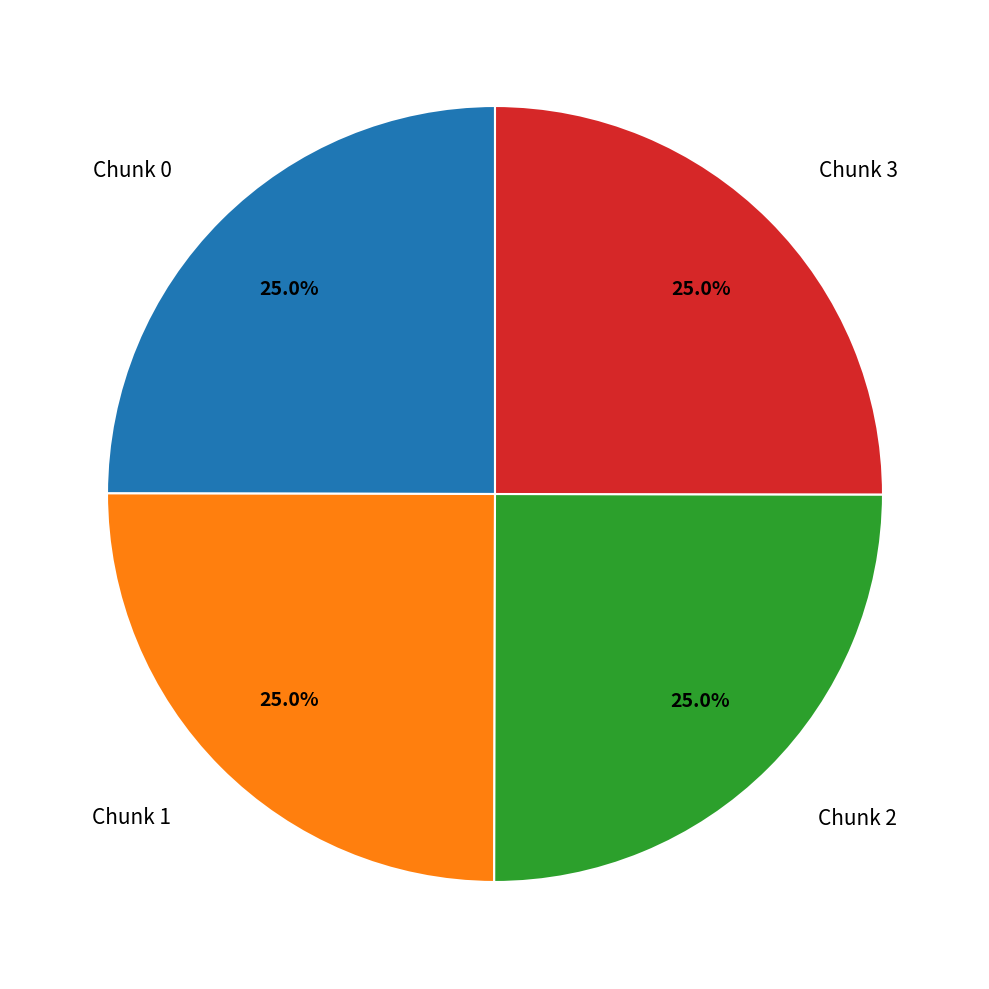

Does Chunk 1 represent more than half of the total?

No